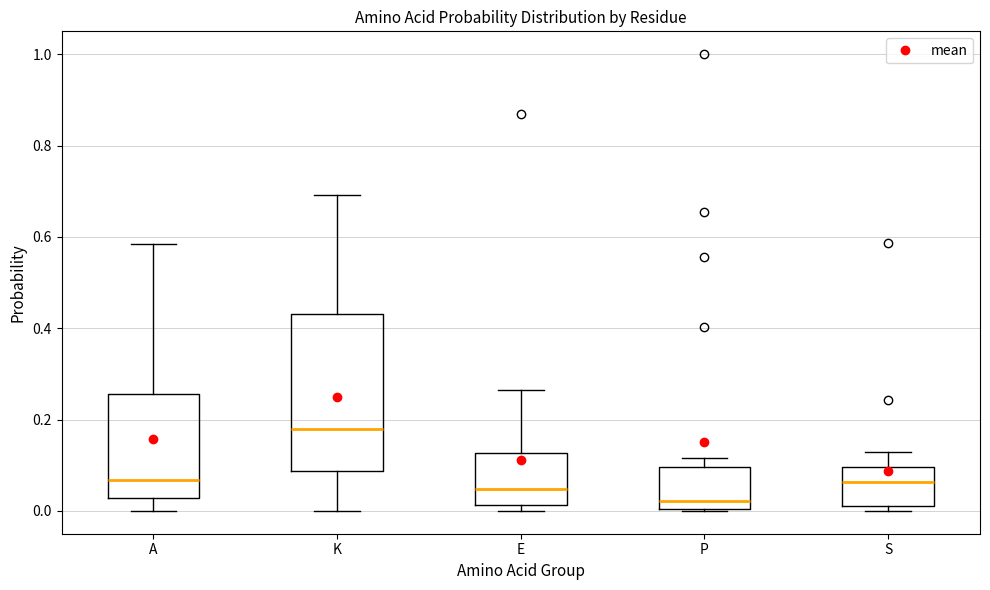

Reading left to right, transcribe this box plot: for each box, give where its median line is, the range the box spans, and where its two whiskers end, as read against the y-axis. The values are not printed on the chart, so give them approximately, as read against the axis.

A: median 0.06, box 0.02 to 0.26, whiskers 0.00 to 0.58
K: median 0.18, box 0.08 to 0.44, whiskers 0.00 to 0.70
E: median 0.04, box 0.02 to 0.12, whiskers 0.00 to 0.26
P: median 0.02, box 0.00 to 0.10, whiskers 0.00 to 0.12
S: median 0.06, box 0.00 to 0.10, whiskers 0.00 (just below the box's lower edge) to 0.12